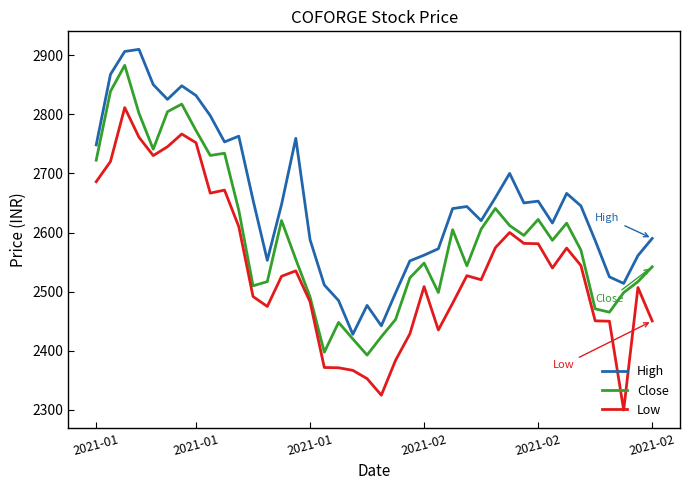

List the series in order of their peak value, highest first.

High, Close, Low